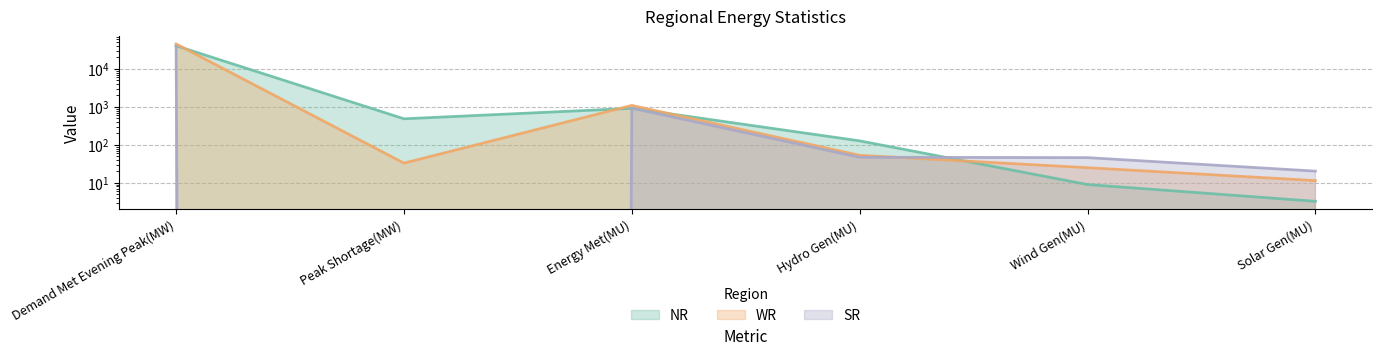

At how many categories does at least one series exceed 42951?

1